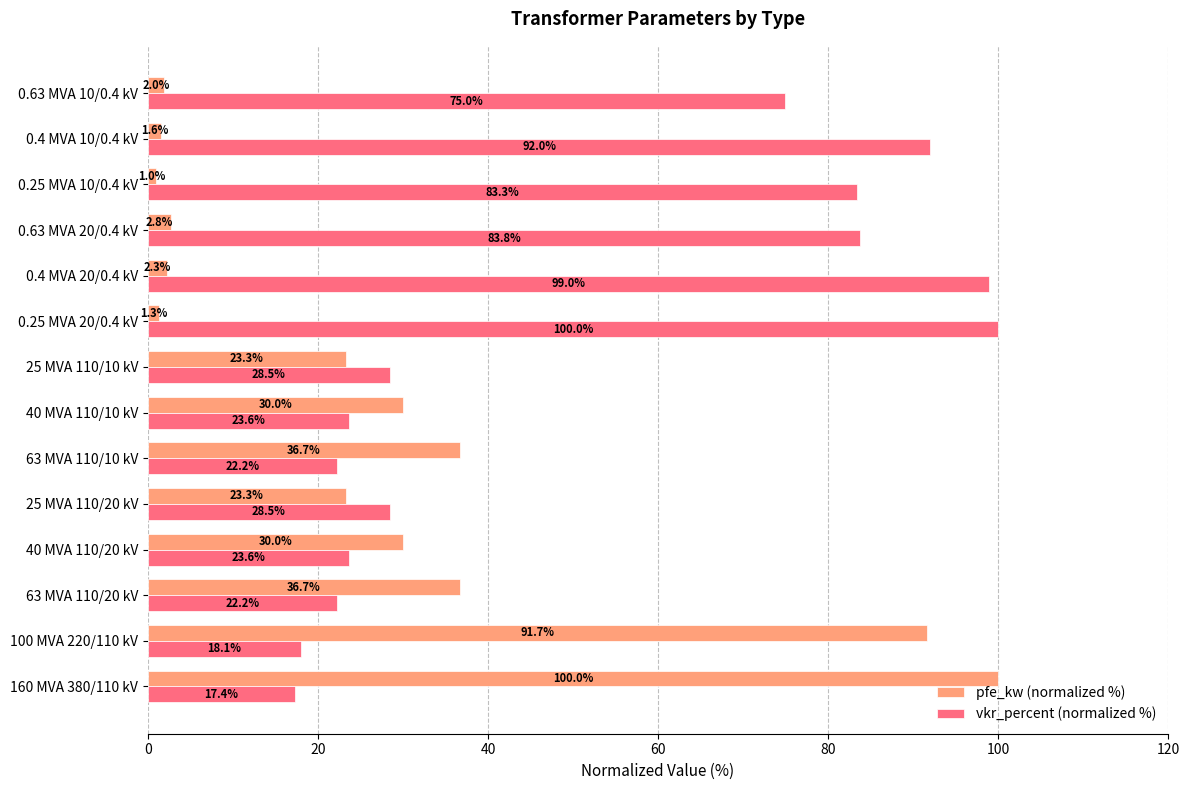

What is the sum of all vkr_percent (normalized %) values?

717.0